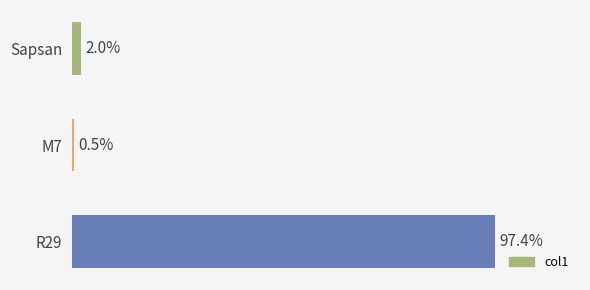

Does the chart contain any negative values?

No